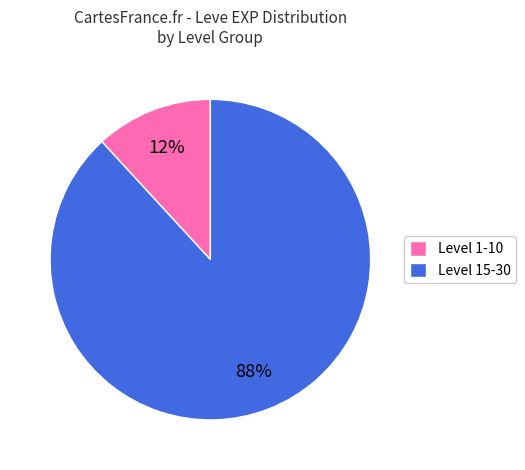

To the nearest percent, what is the average slice percentage?

50%